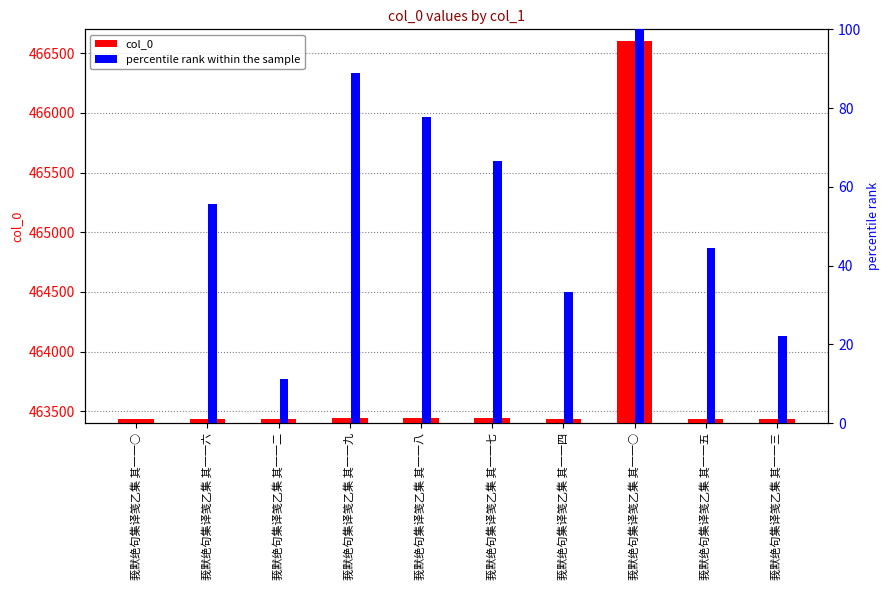

What is the difference between the maximum and minimum values in the col_0 series?

3167.0